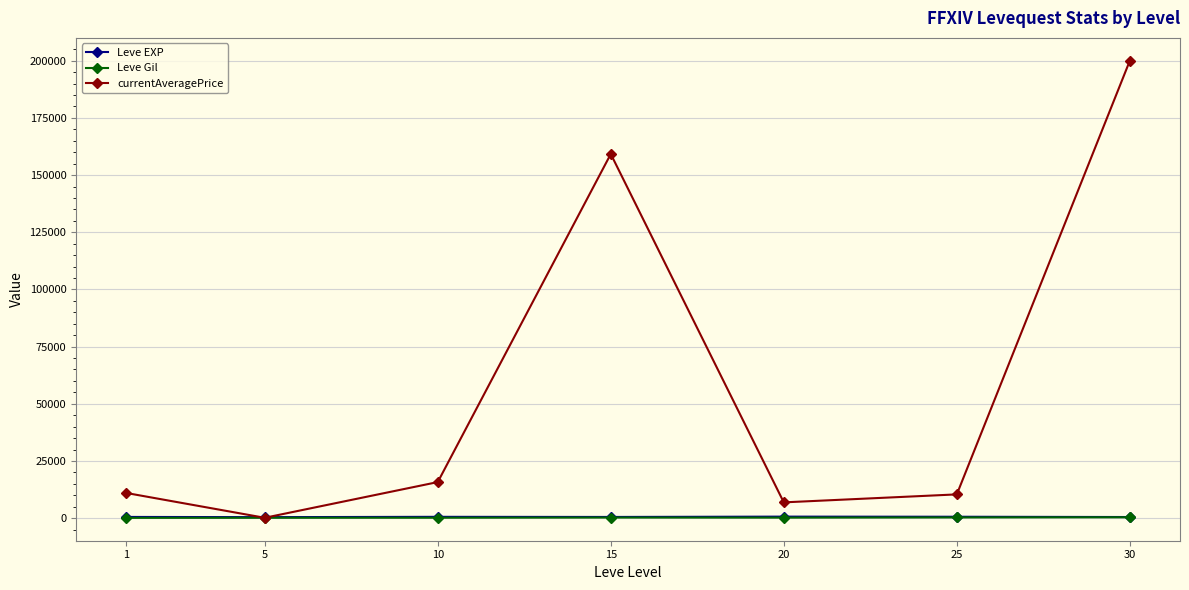

What is the greatest value displayed?

200000.0